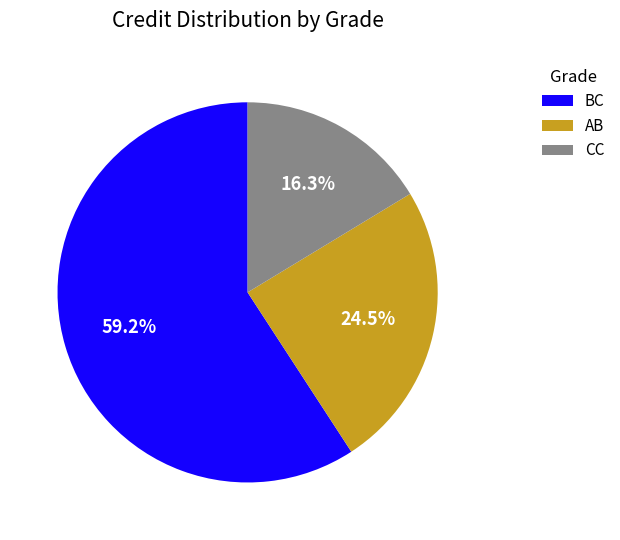

How many segments does this pie chart have?

3